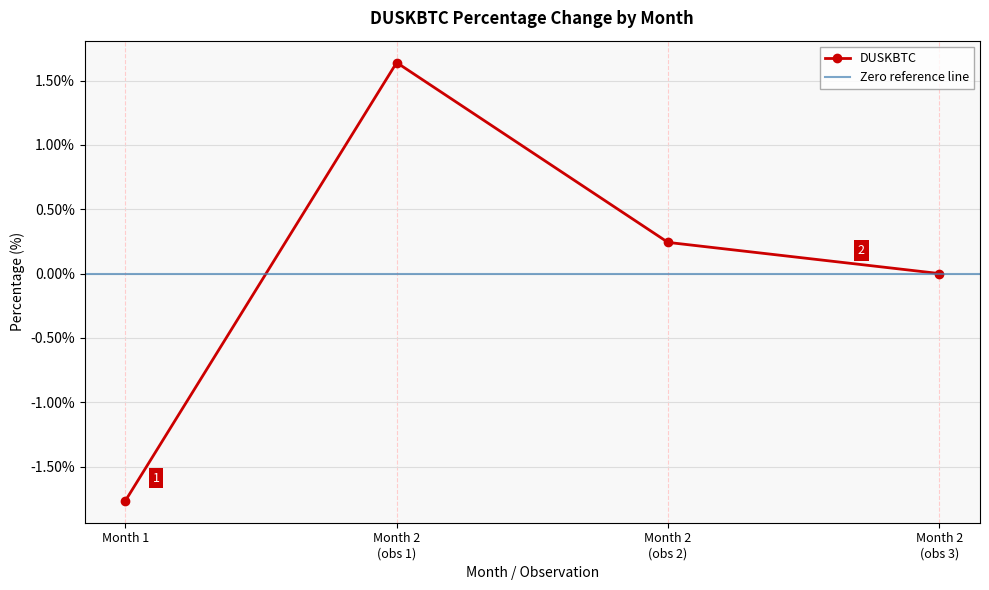

What is the maximum value shown in the chart?

1.6